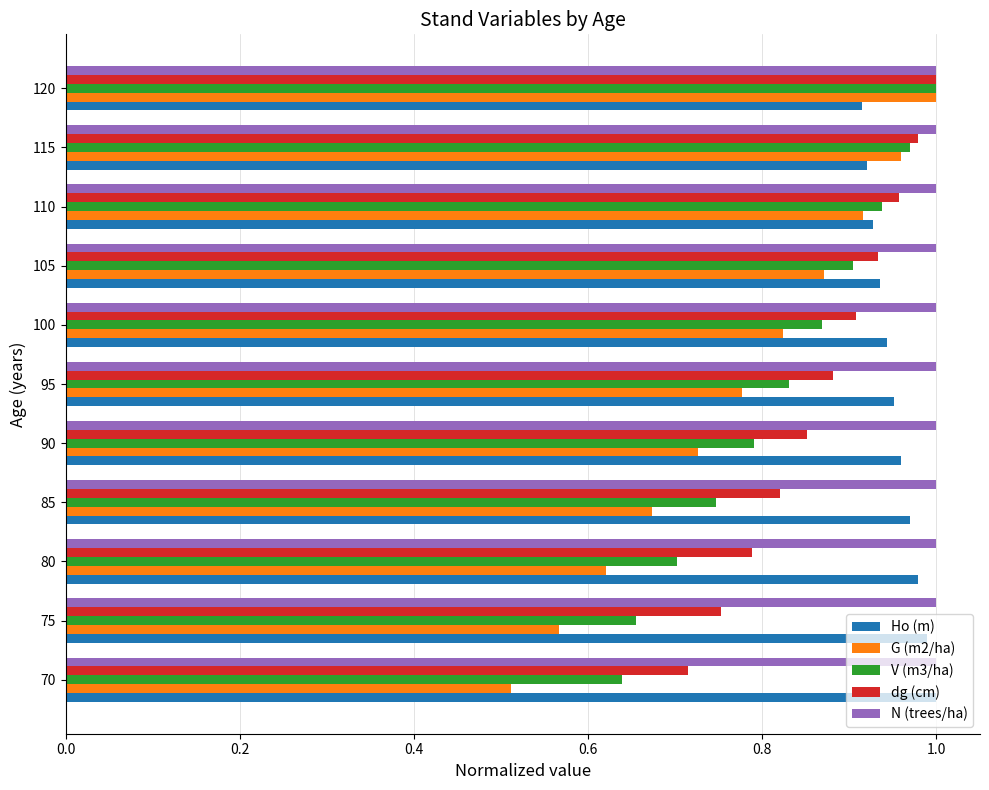

At which category is the sum across all series the highest?

120